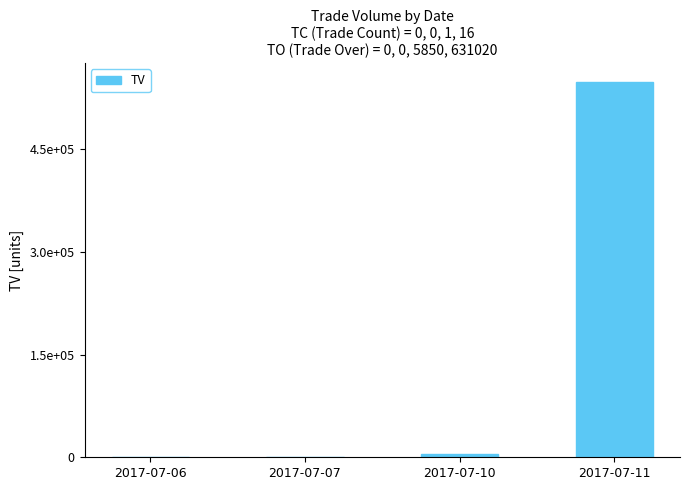

Reading right to left, extract all data points from this chart.

548000	5000	0	0